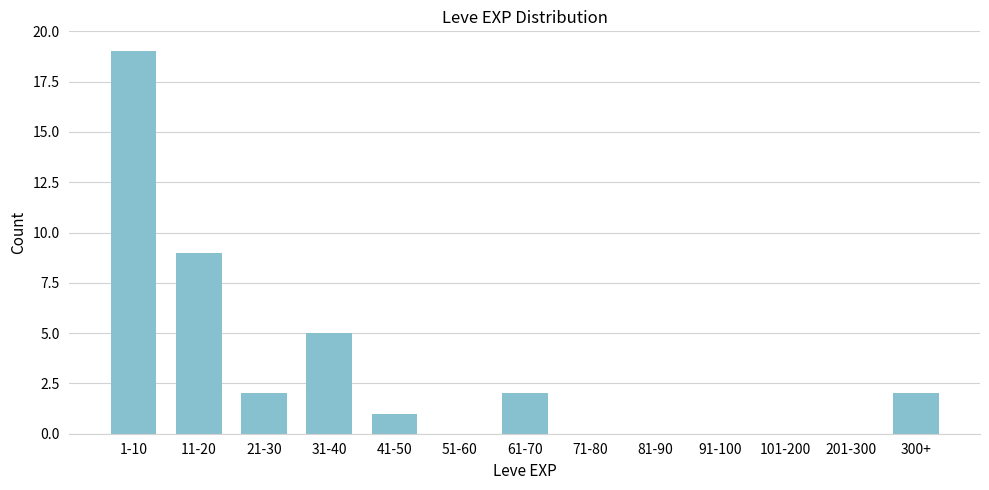

Reading left to right, extract all data points from this chart.

1-10=19	11-20=9	21-30=2	31-40=5	41-50=1	51-60=0	61-70=2	71-80=0	81-90=0	91-100=0	101-200=0	201-300=0	300+=2